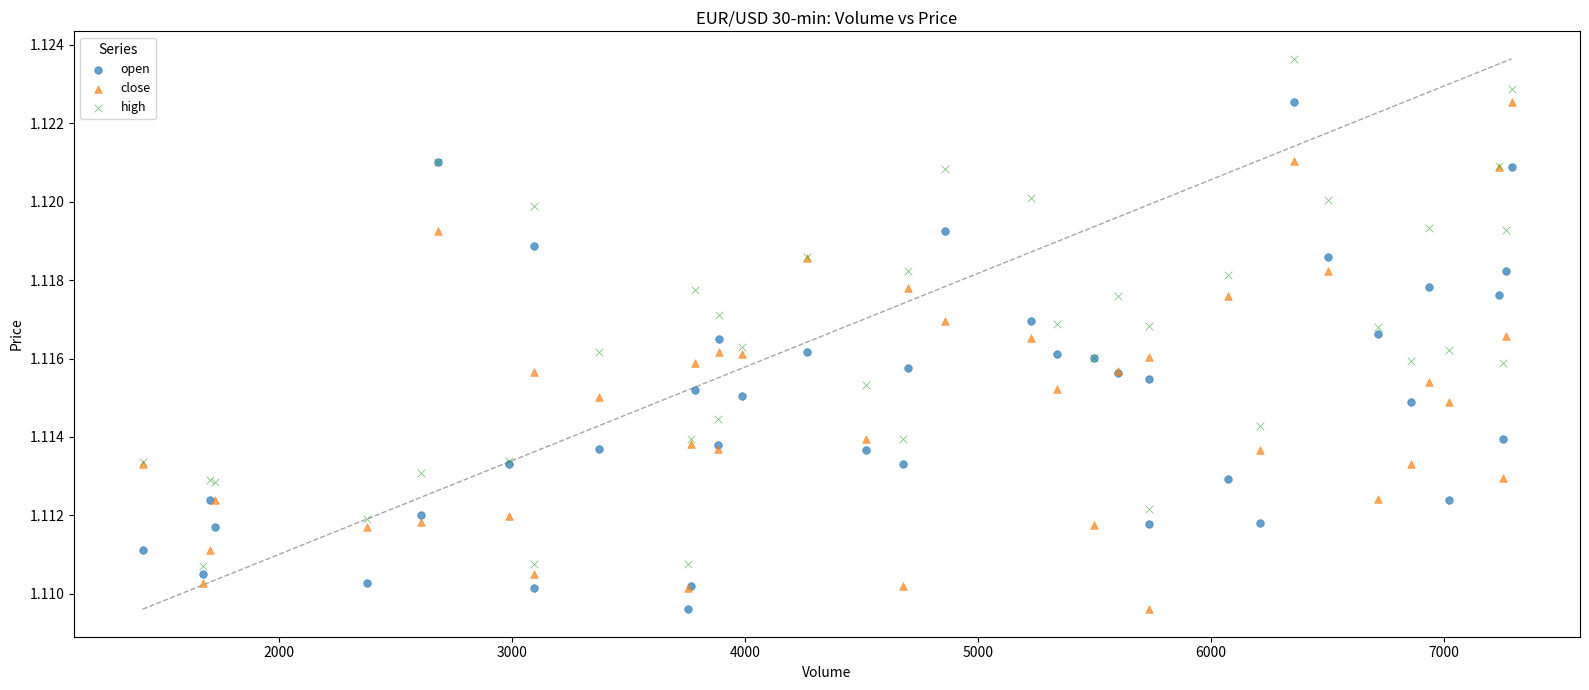

What is the X range (max minus min) for the scatter plot?

5876.0